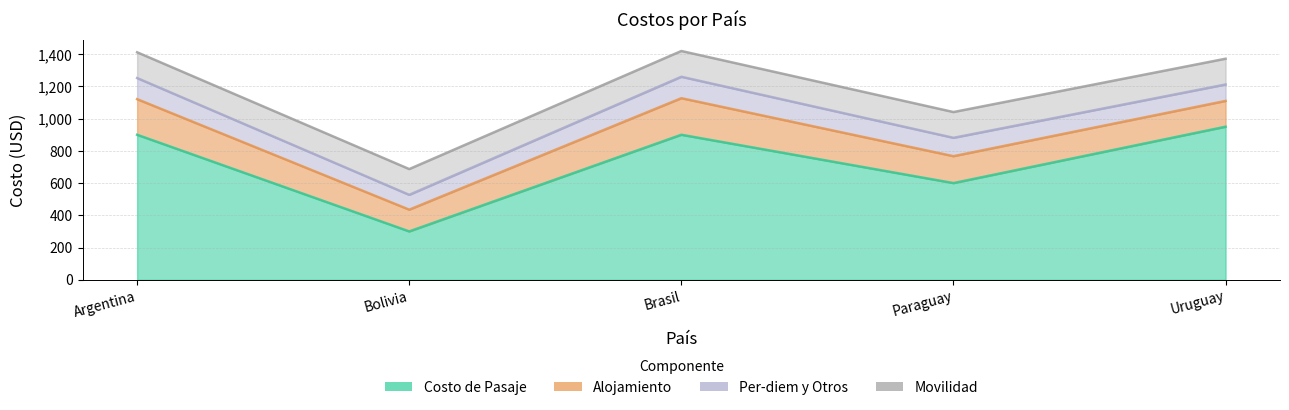

True or false: Costo de Pasaje has a value of 300 at Bolivia.

True